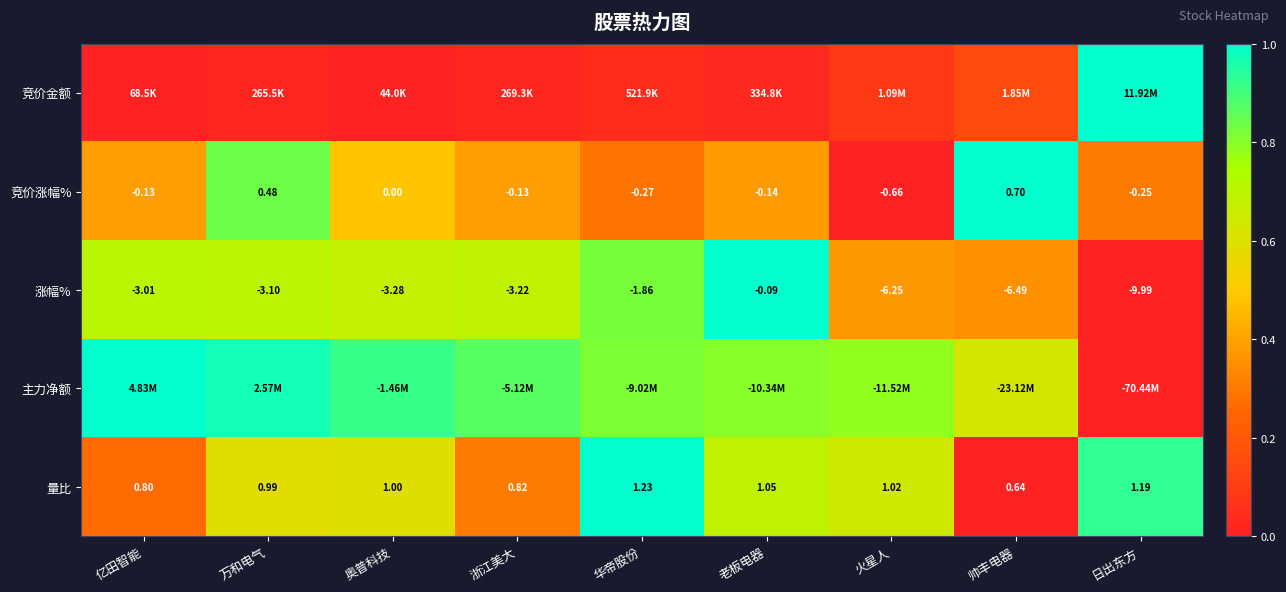

Which category has the highest value in the 竞价涨幅% series?

帅丰电器